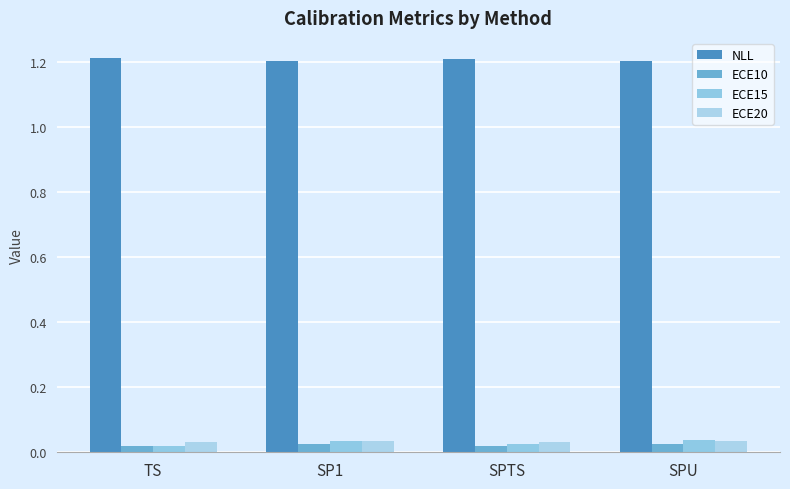

How many bars are there in each group?

4